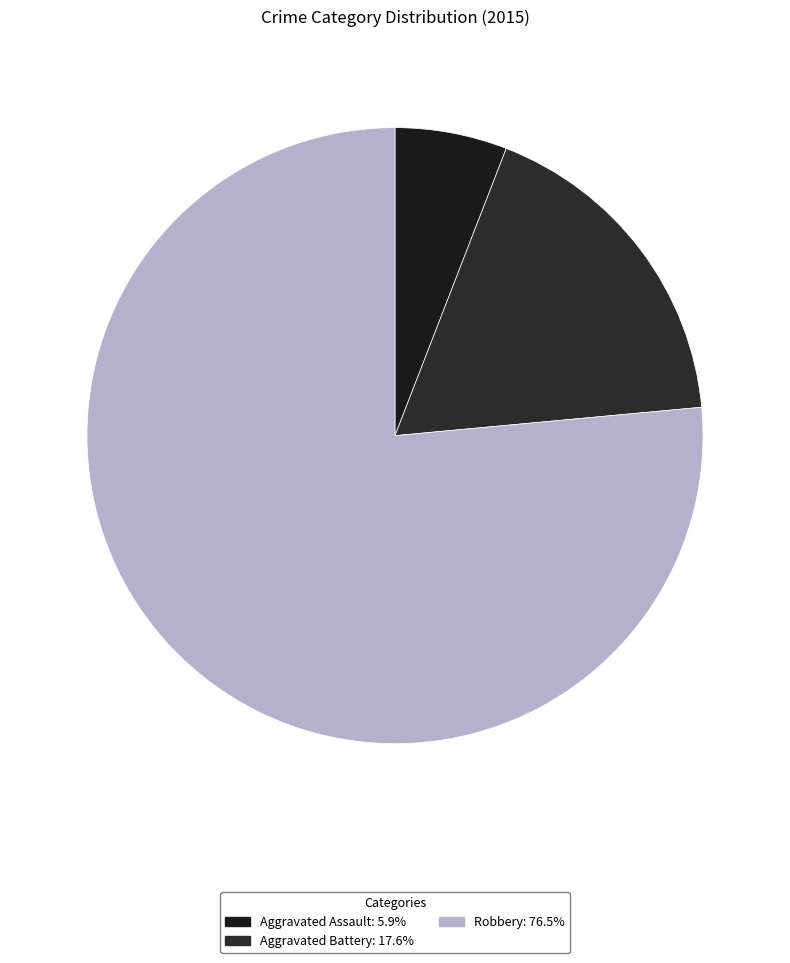

Count the number of slices in the pie.

3